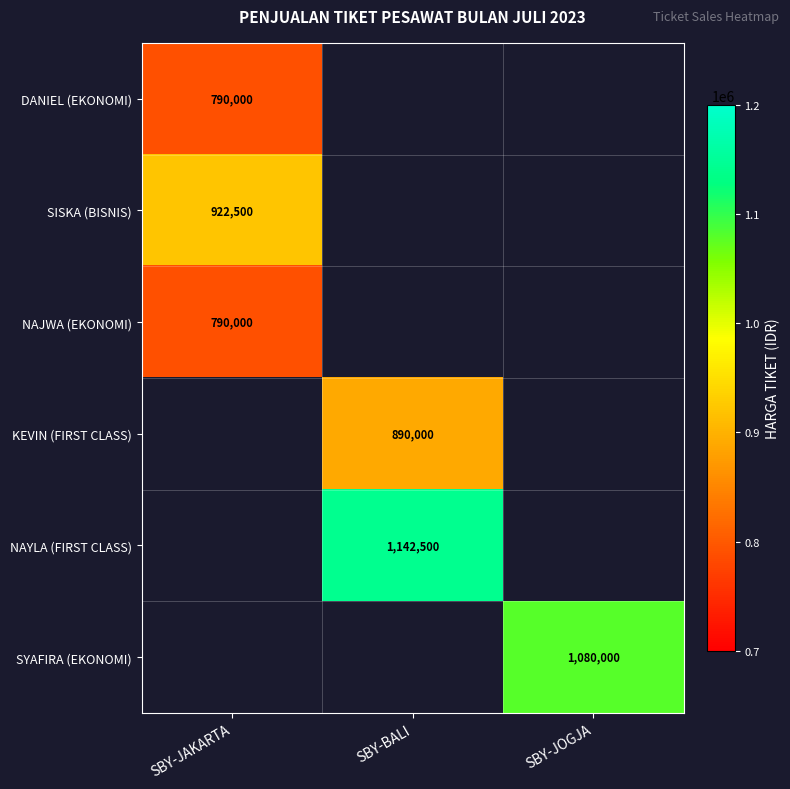

The value of SYAFIRA (EKONOMI) at SBY-JOGJA is 467891. True or false?

False